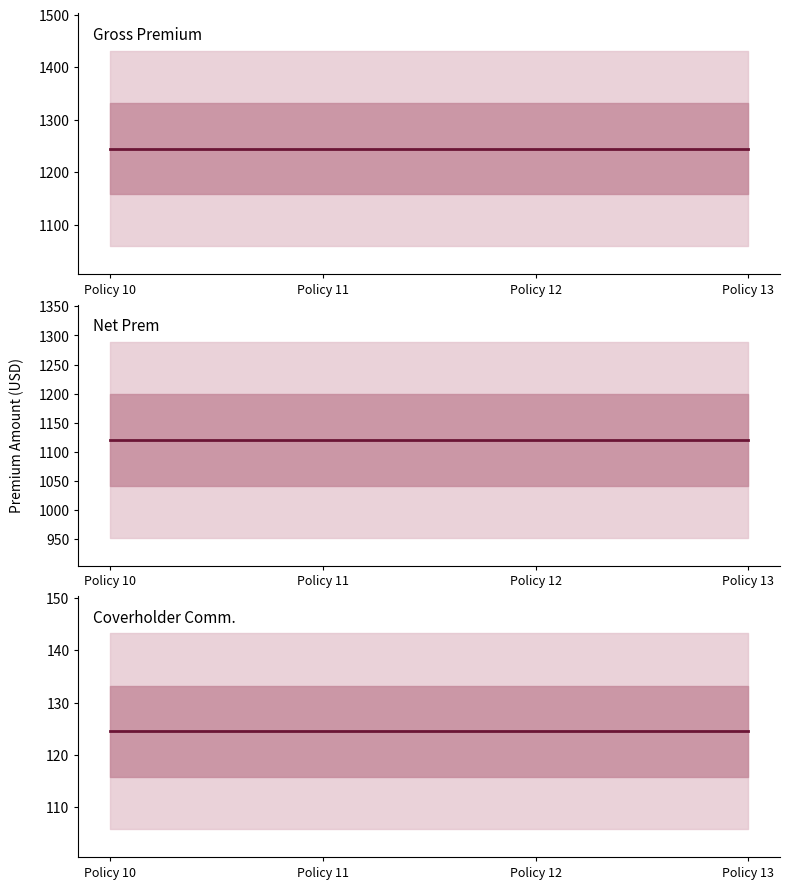

Reading left to right, transcribe all the data shown in this chart.

Gross Premium: 1245.0	1245.0	1245.0	1245.0
Net Prem: 1120.5	1120.5	1120.5	1120.5
Coverholder Comm.: 124.5	124.5	124.5	124.5